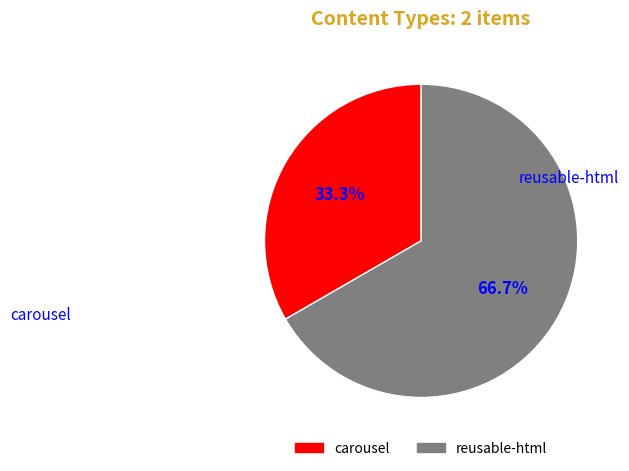

Approximately how many times larger is the value at reusable-html compared to carousel?

2.0